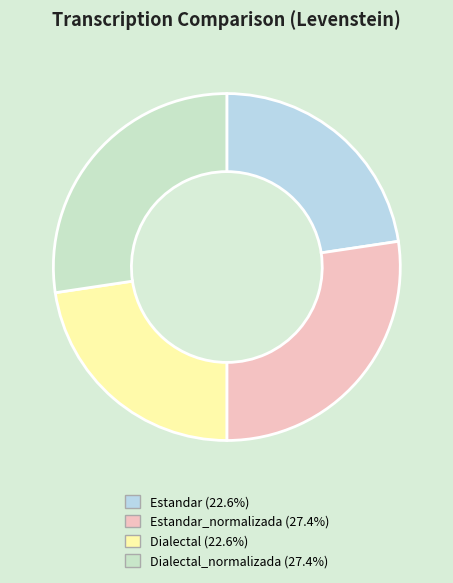

To the nearest percent, what is the average slice percentage?

25%